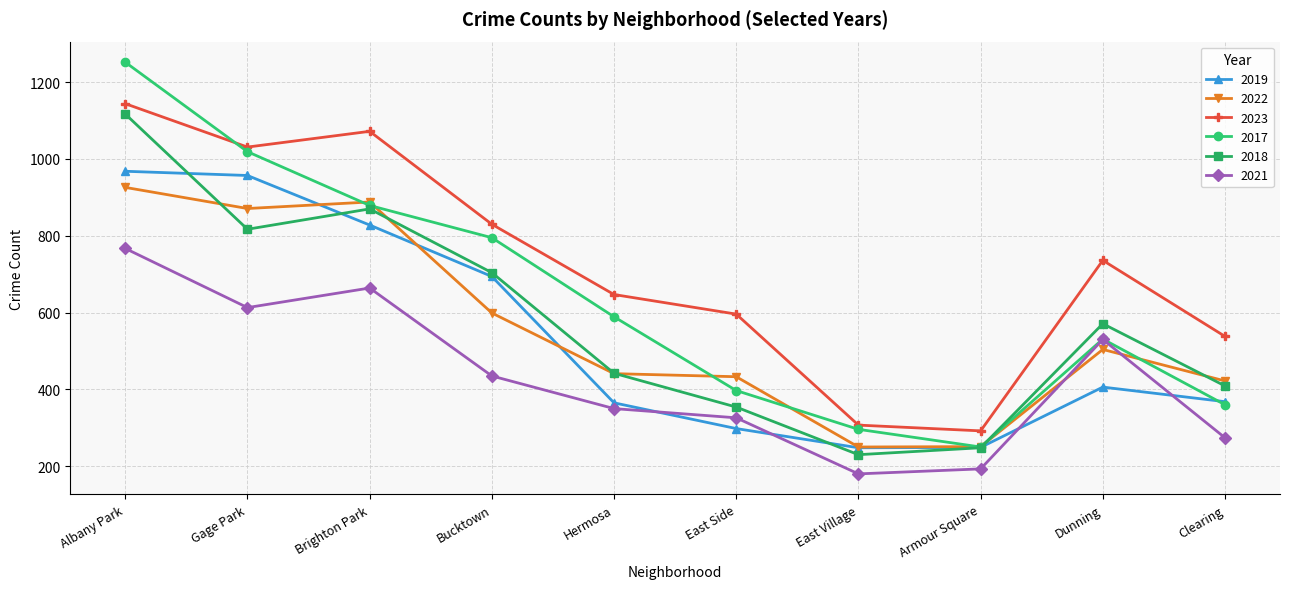

In 2023, how many points are higher than both neighbors (excluding endpoints)?

2